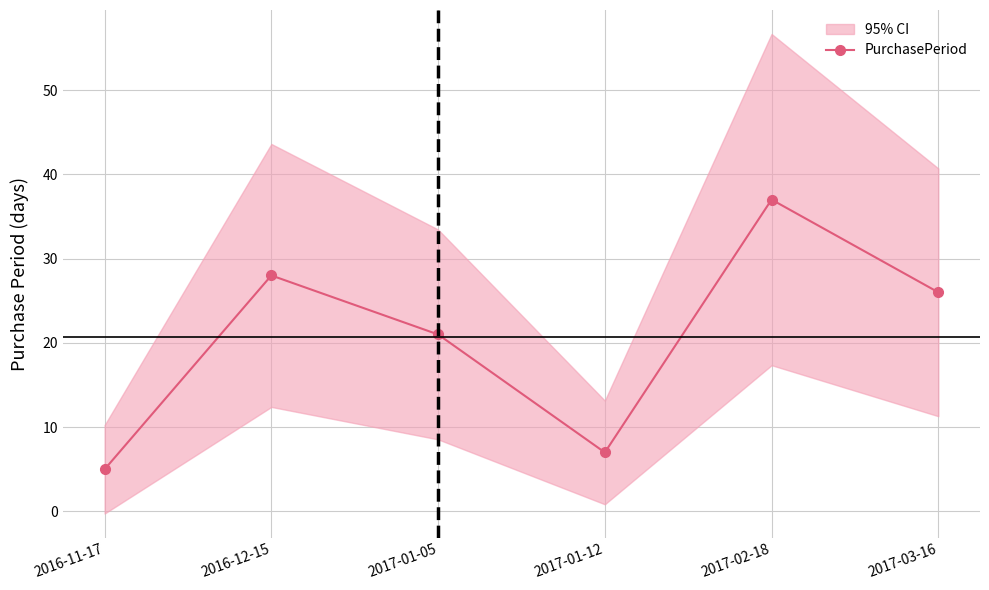

Rank the categories by value from lowest to highest.

2016-11-17, 2017-01-12, 2017-01-05, 2017-03-16, 2016-12-15, 2017-02-18